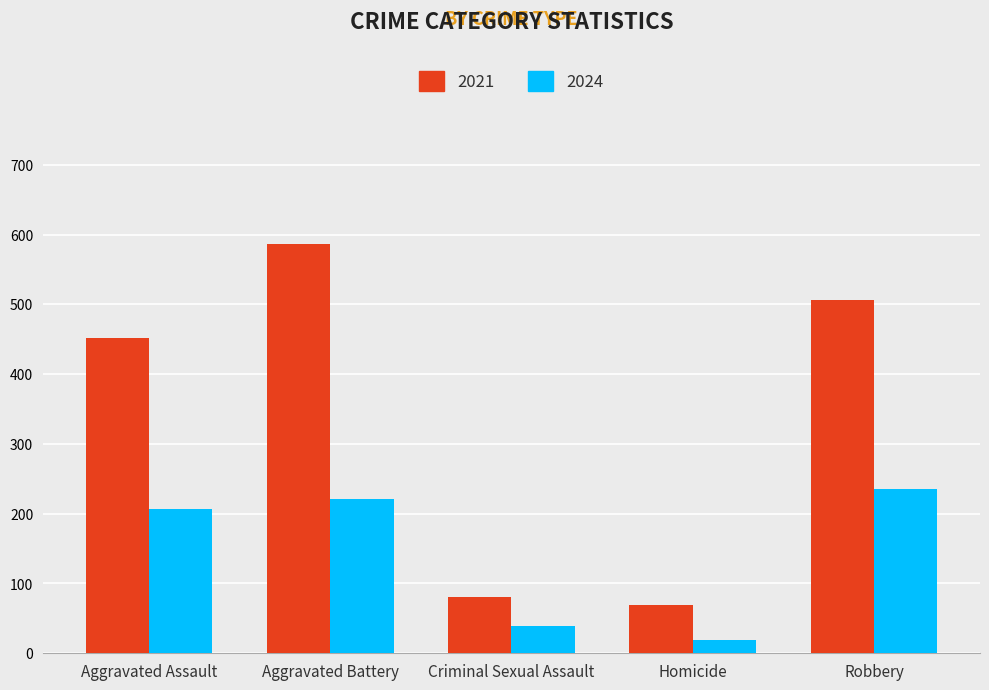

How many bars are there in each group?

2